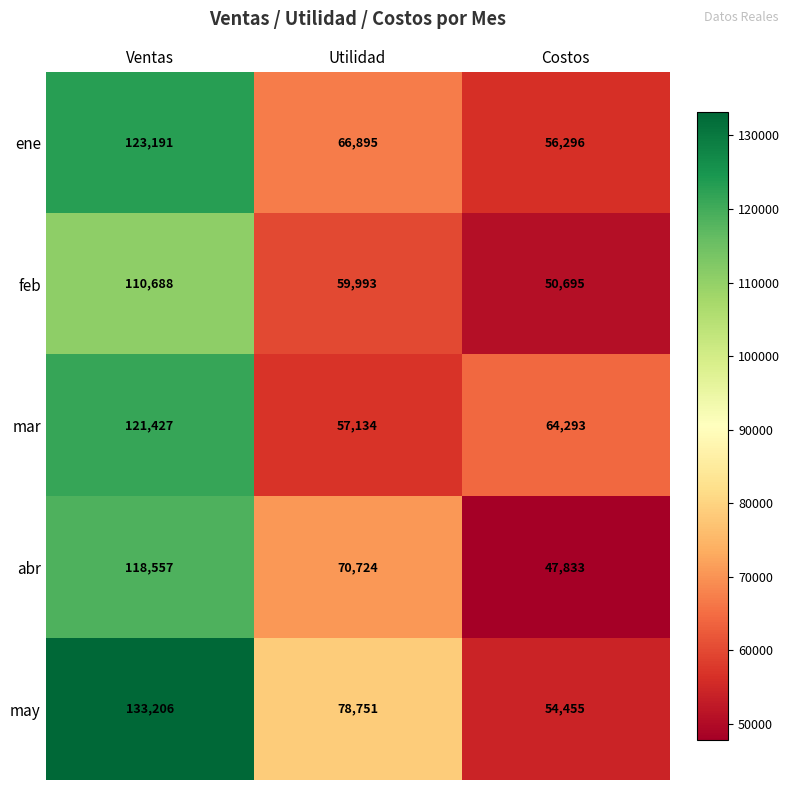

How many distinct data groups are displayed?

5